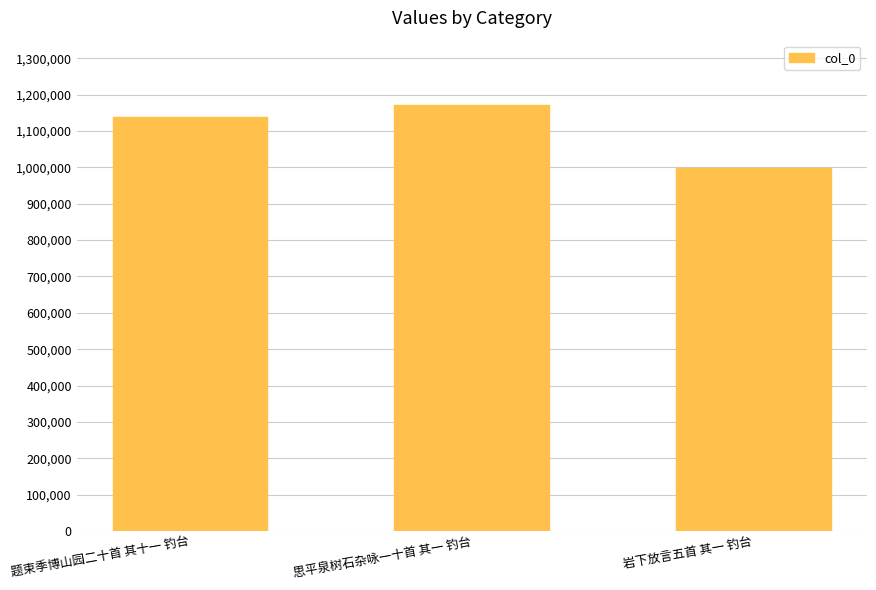

At which label is the value closest to 1084666?

题束季博山园二十首 其十一 钓台